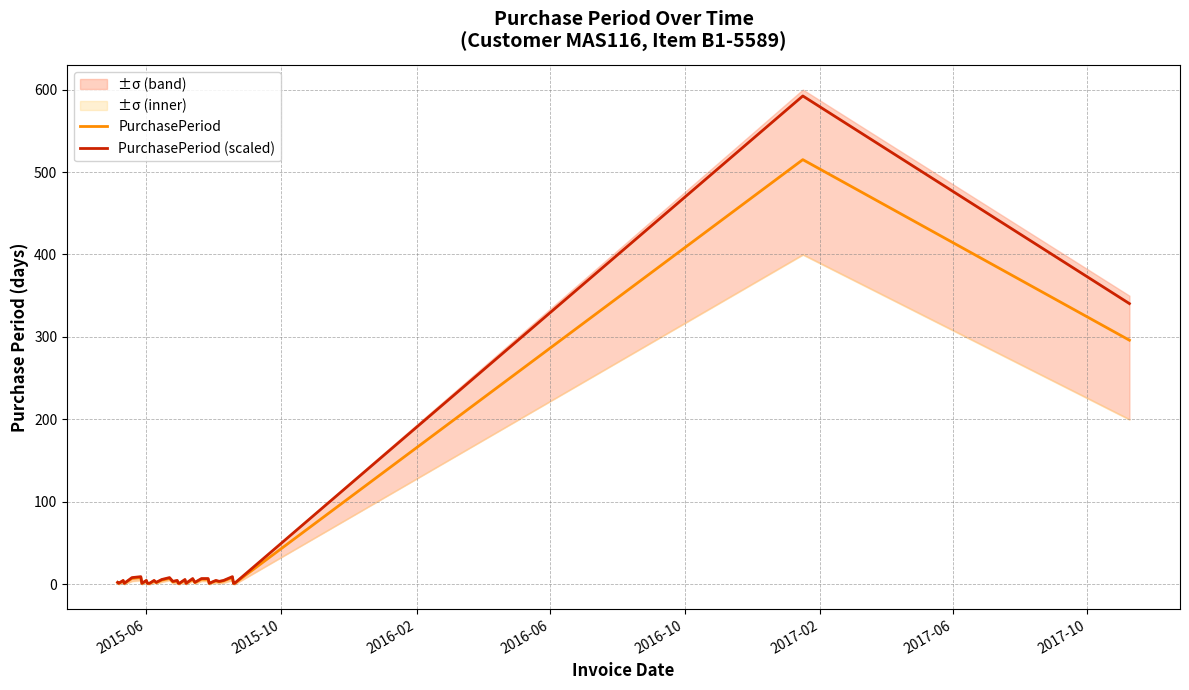

What is the smallest value displayed?

1.0